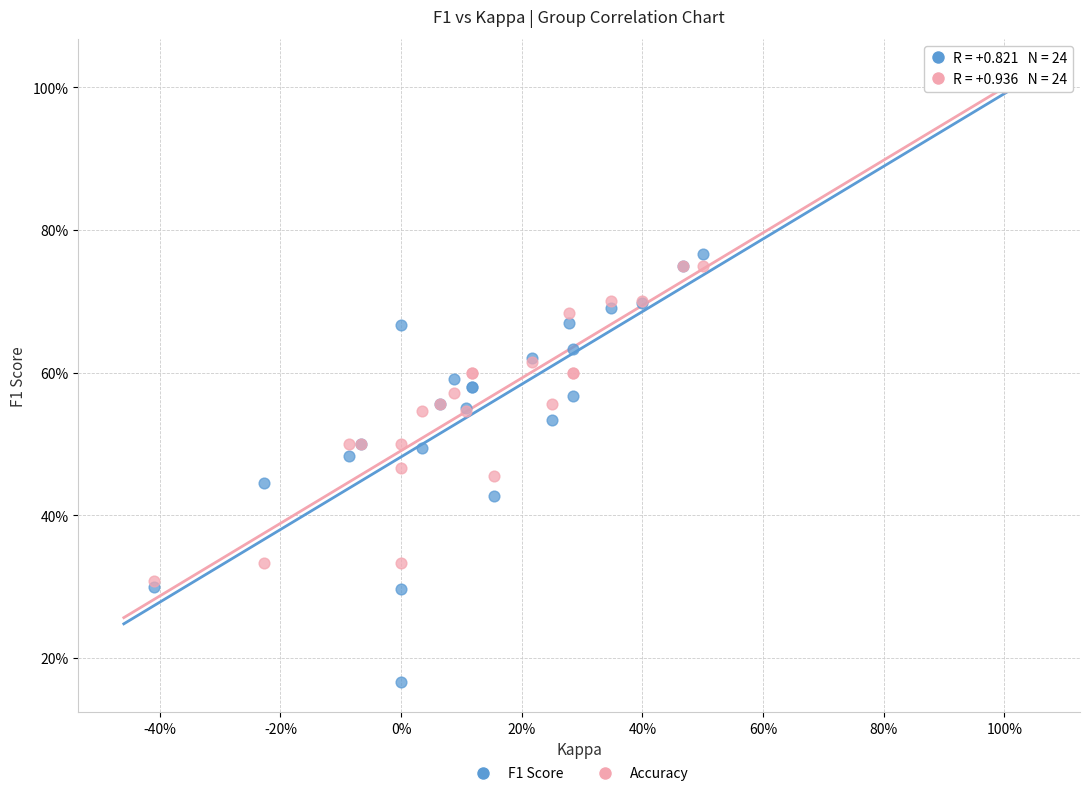

Which series has the widest spread of Y values?

F1 Score